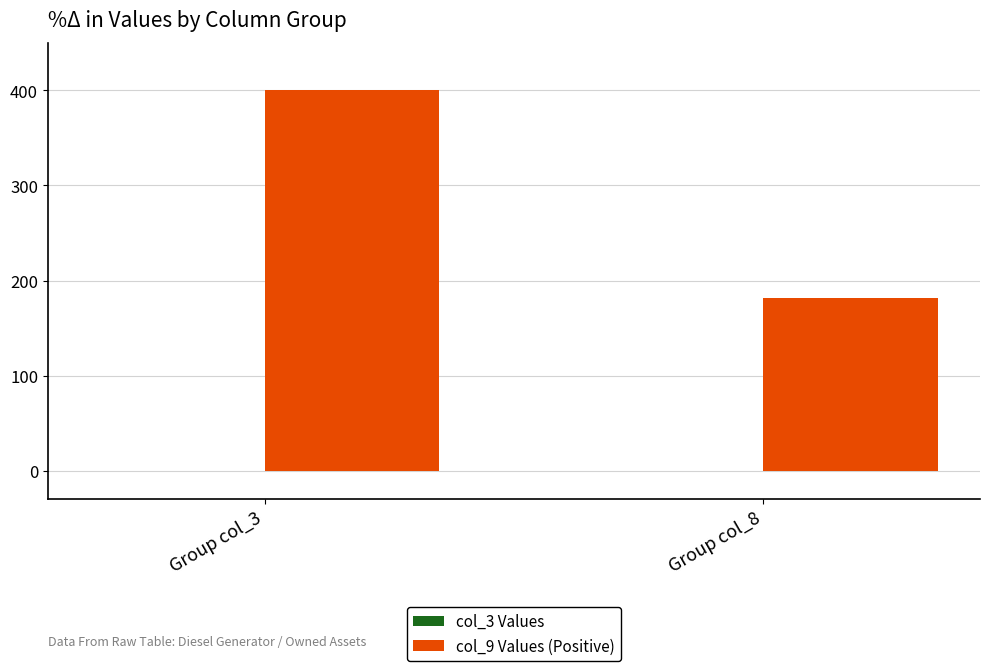

List the labels in order of value, largest first.

Group col_3, Group col_8